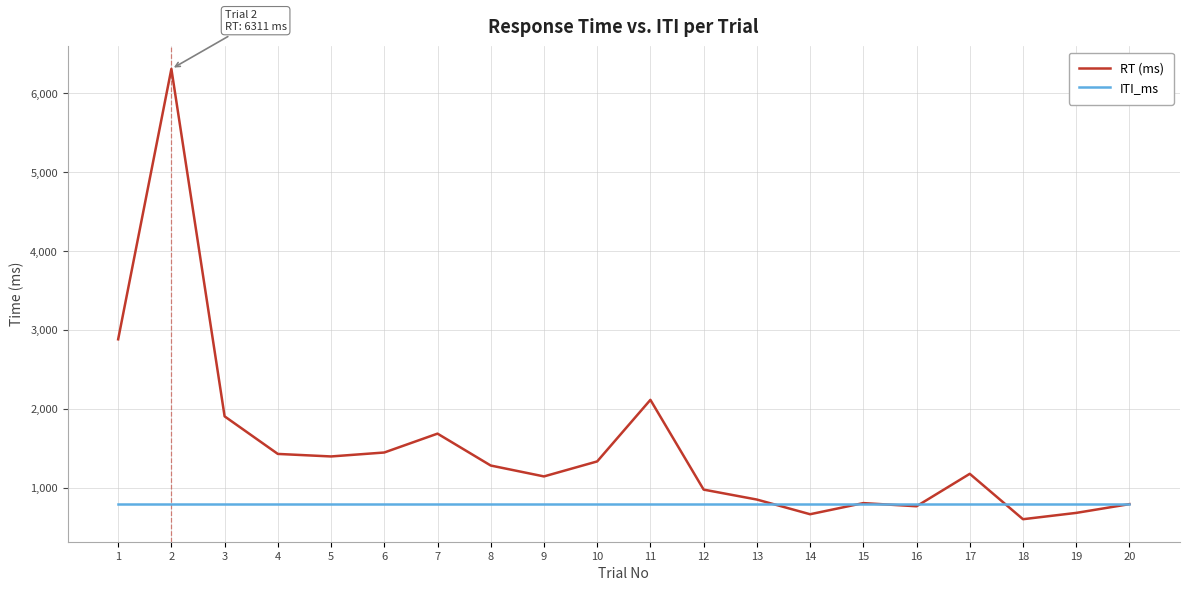

Which label corresponds to the smallest value in the chart?

18